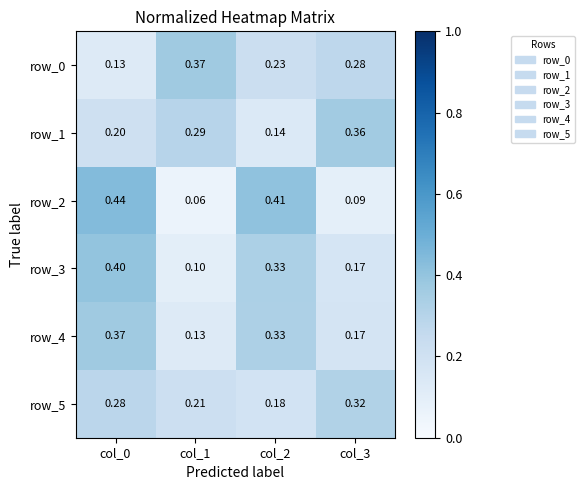

Is the value of row_0 at col_3 greater than the value of row_2 at col_2?

No